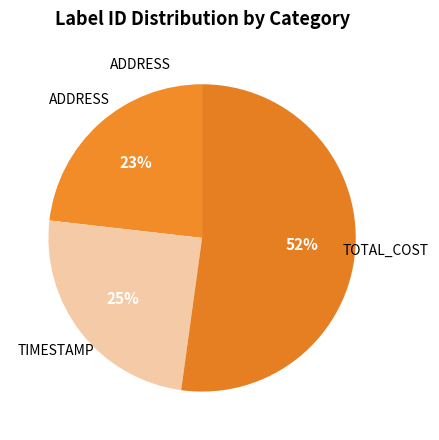

How many slices are in this pie chart?

3